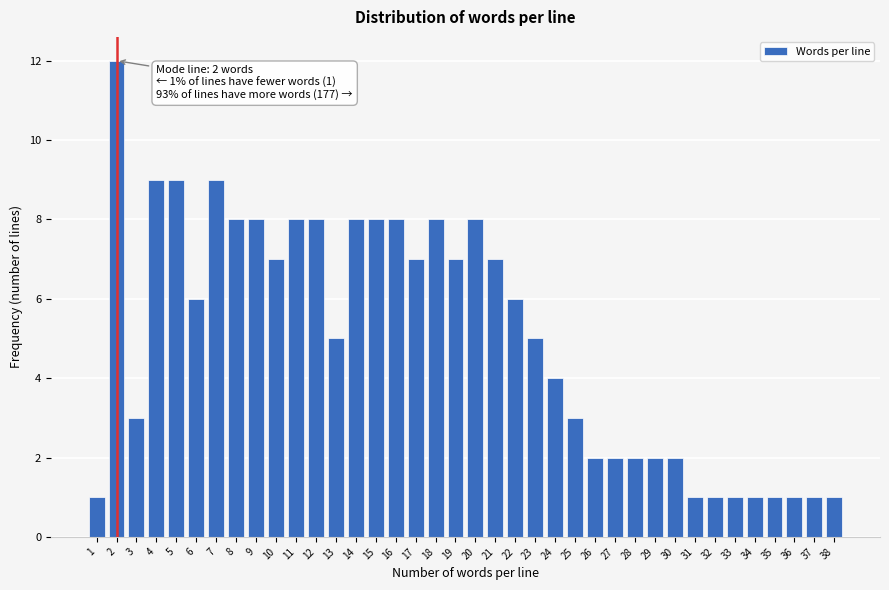

What is the change in value from 4 to 22?

-3